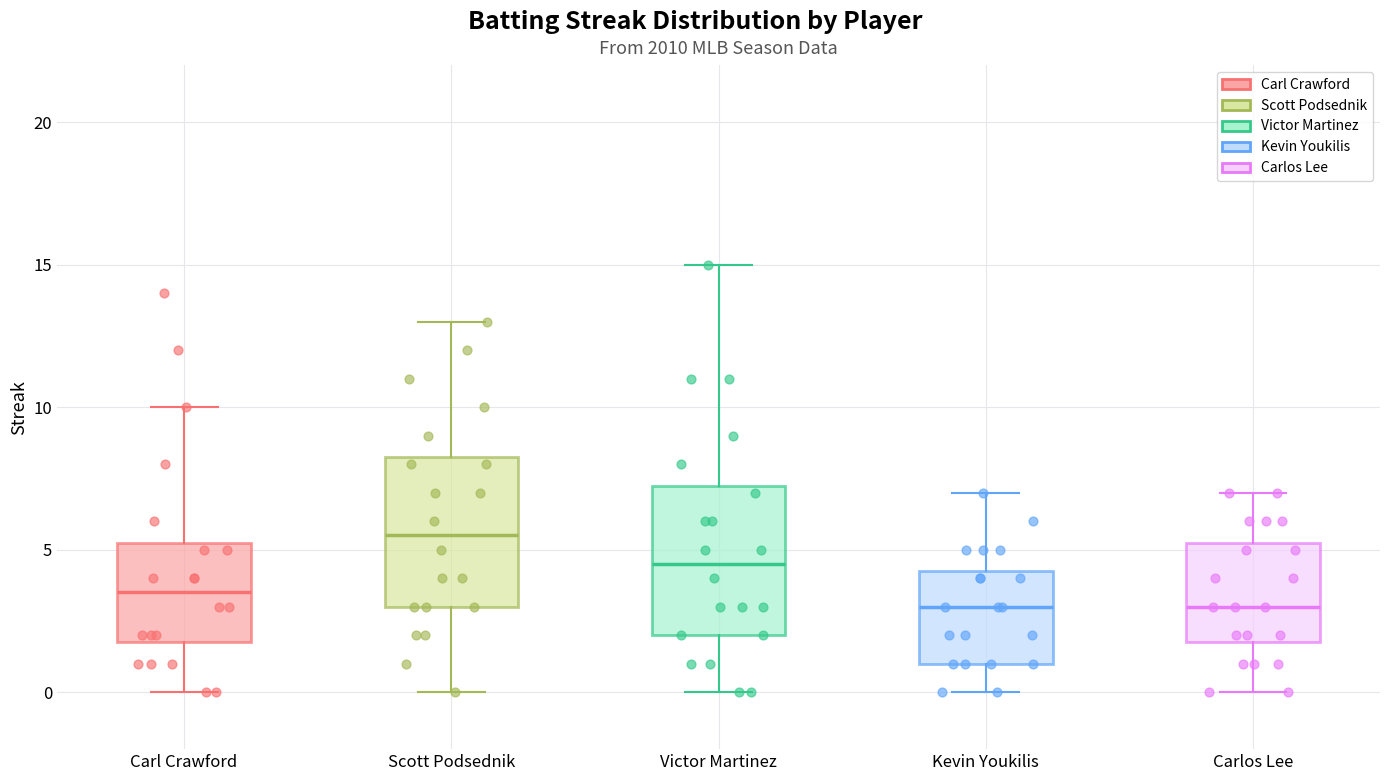

Reading left to right, transcribe this box plot: for each box, give where its median line is, the range the box spans, and where its two whiskers end, as read against the y-axis. The values are not printed on the chart, so give them approximately, as read against the axis.

Carl Crawford: median 3.5, box 2.0 to 5.5, whiskers 0.0 to 10.0
Scott Podsednik: median 5.5, box 3.0 to 8.5, whiskers 0.0 to 13.0
Victor Martinez: median 4.5, box 2.0 to 7.5, whiskers 0.0 to 15.0
Kevin Youkilis: median 3.0, box 1.0 to 4.5, whiskers 0.0 to 7.0
Carlos Lee: median 3.0, box 2.0 to 5.5, whiskers 0.0 to 7.0